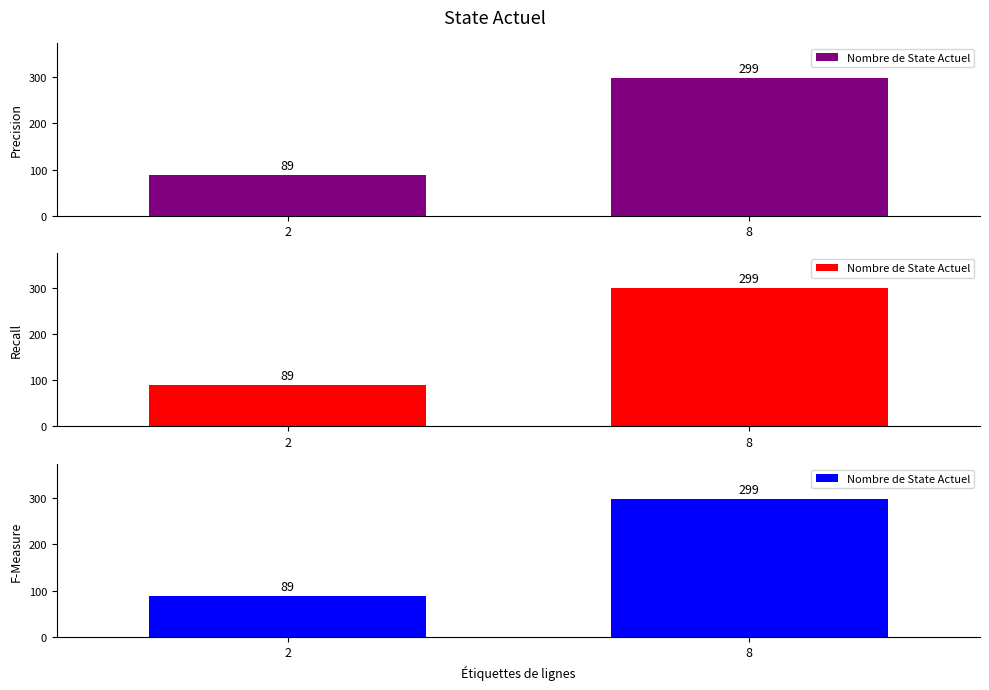

Reading left to right, list all the values displayed in this chart.

89	299